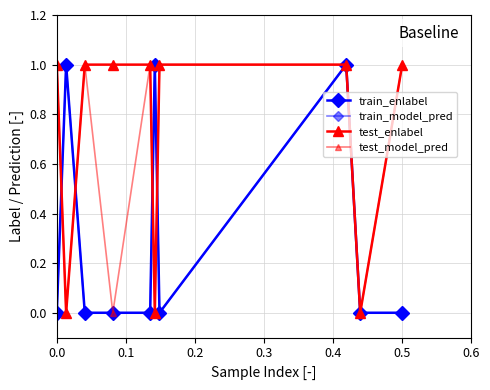

Does the chart have visible grid lines?

Yes